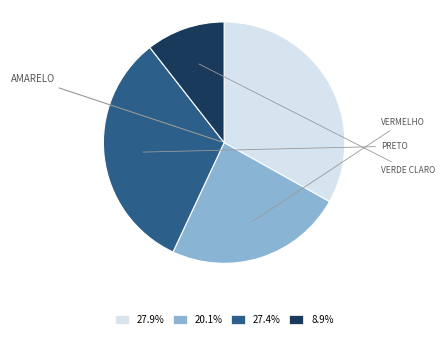

Approximately how many times larger is the value at 27.9% compared to 20.1%?

1.4